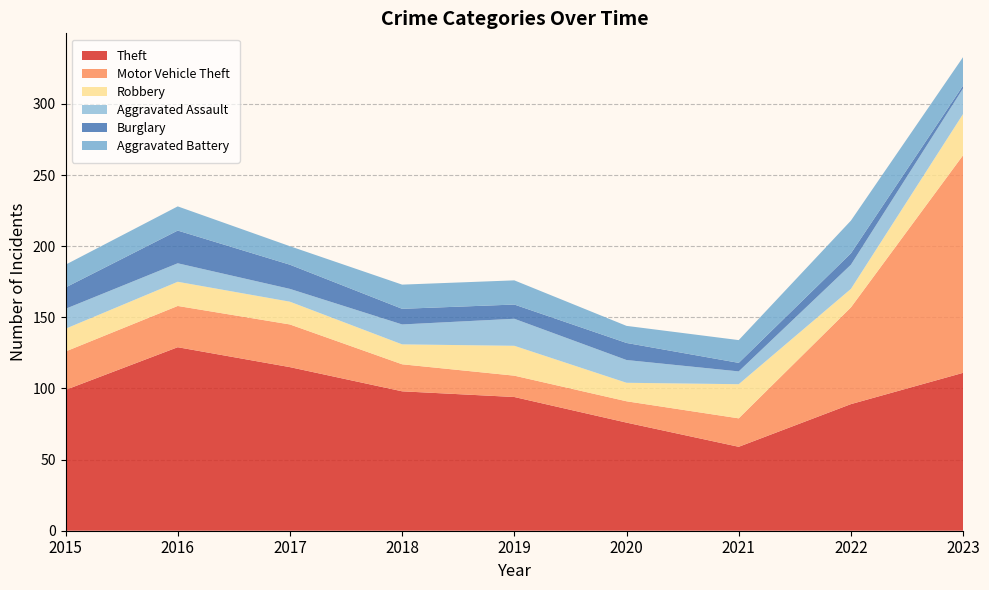

Reading right to left, list all the values displayed in this chart.

Theft: 111	89	59	76	94	98	115	129	99
Motor Vehicle Theft: 153	68	20	15	15	19	30	29	27
Robbery: 29	13	24	13	21	14	16	17	16
Aggravated Assault: 18	17	9	16	19	14	9	13	14
Burglary: 2	8	6	12	10	11	17	23	15
Aggravated Battery: 20	23	16	12	17	17	13	17	16